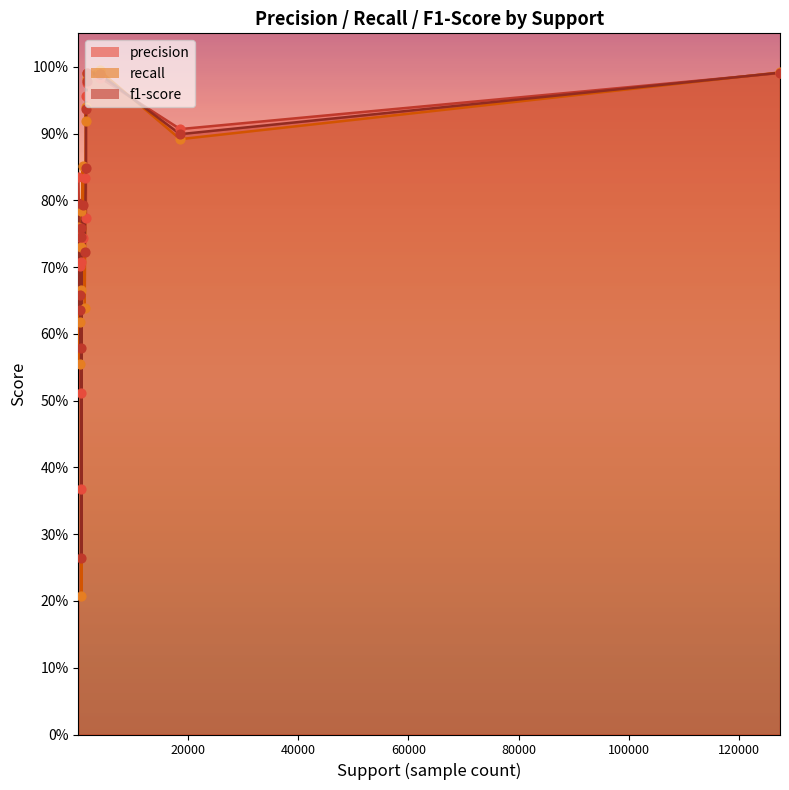

Which series reaches the minimum Y coordinate?

recall